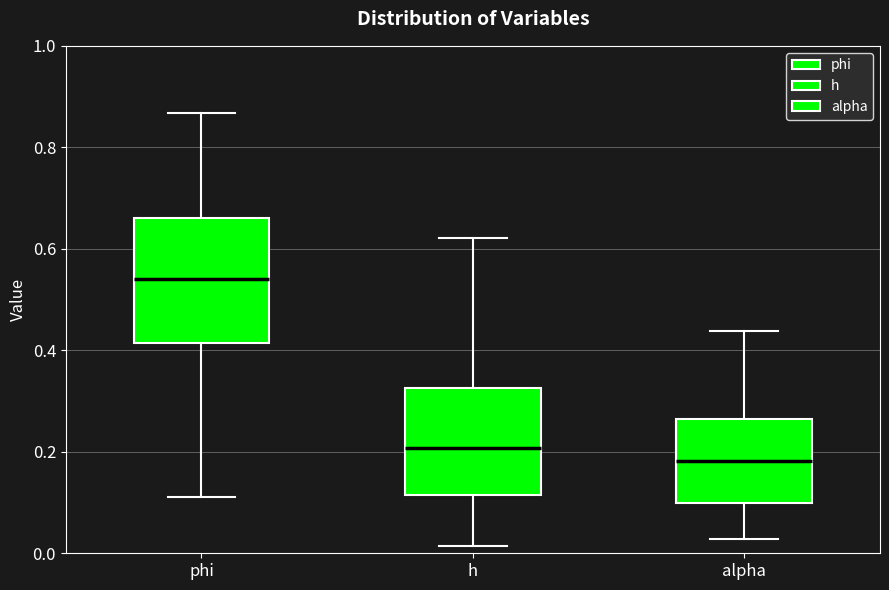

Which box's median line is the highest?

phi